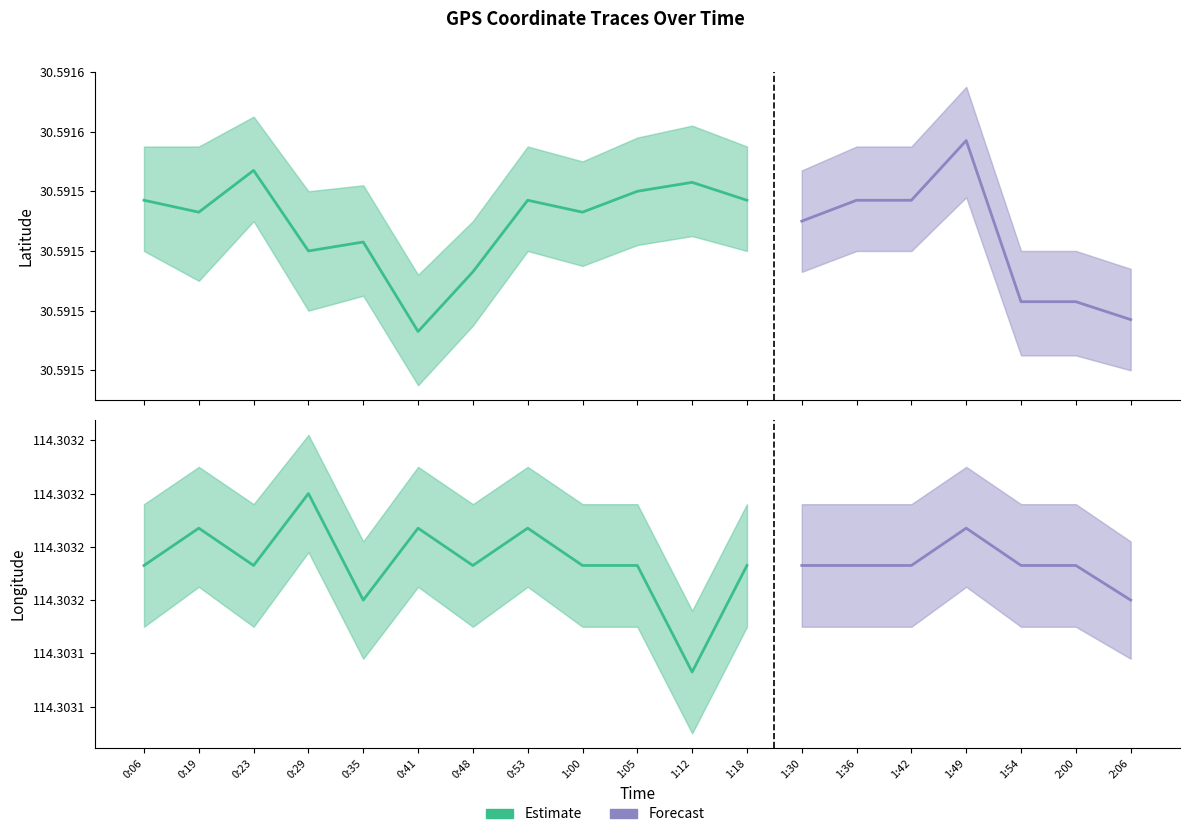

At which category does lon_low reach its first local valley?

0:23